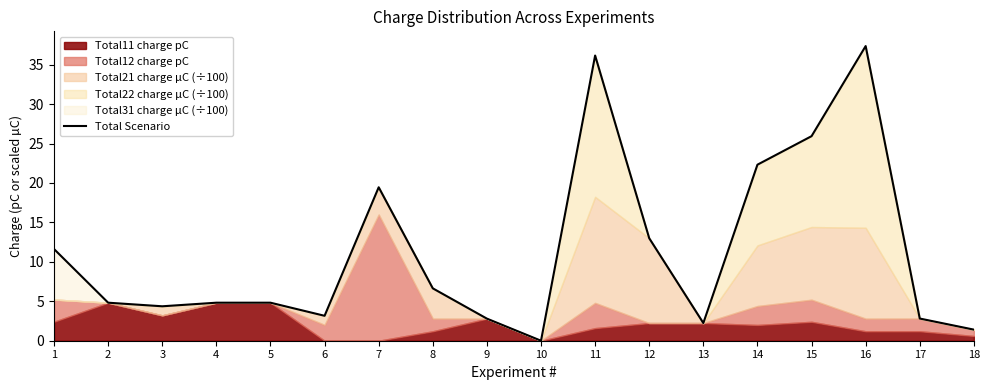

Reading left to right, list all the values displayed in this chart.

1=11.6	2=4.8	3=4.4	4=4.8	5=4.8	6=3.2	7=19.5	8=6.6	9=2.8	10=0.0	11=36.2	12=13.0	13=2.2	14=22.3	15=25.9	16=37.4	17=2.8	18=1.4